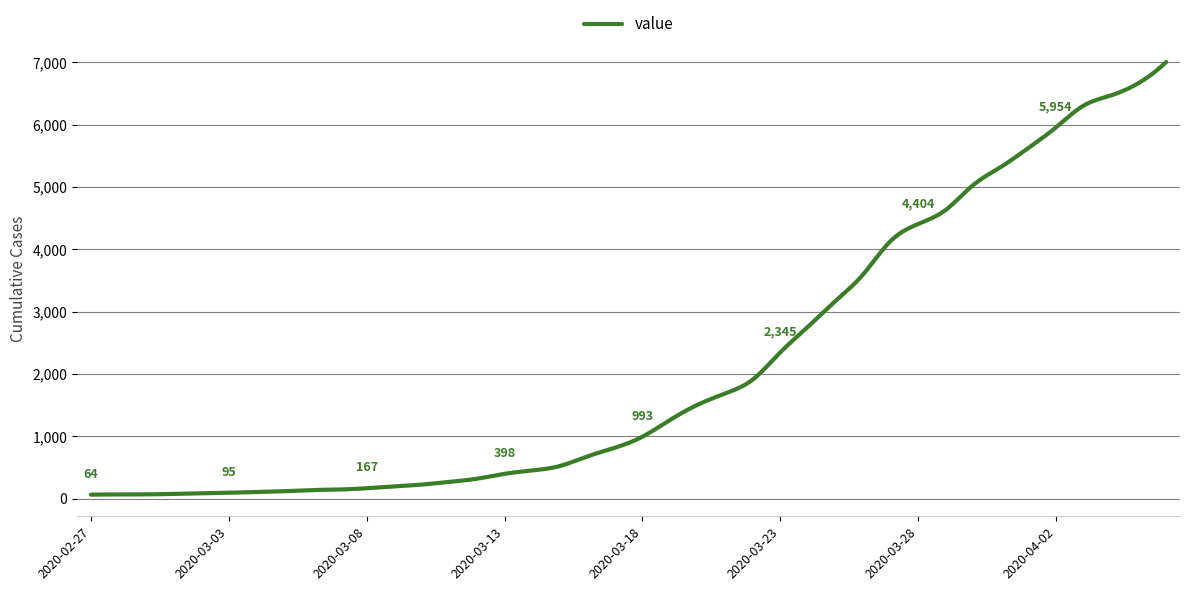

What is the greatest value displayed?

7004.0